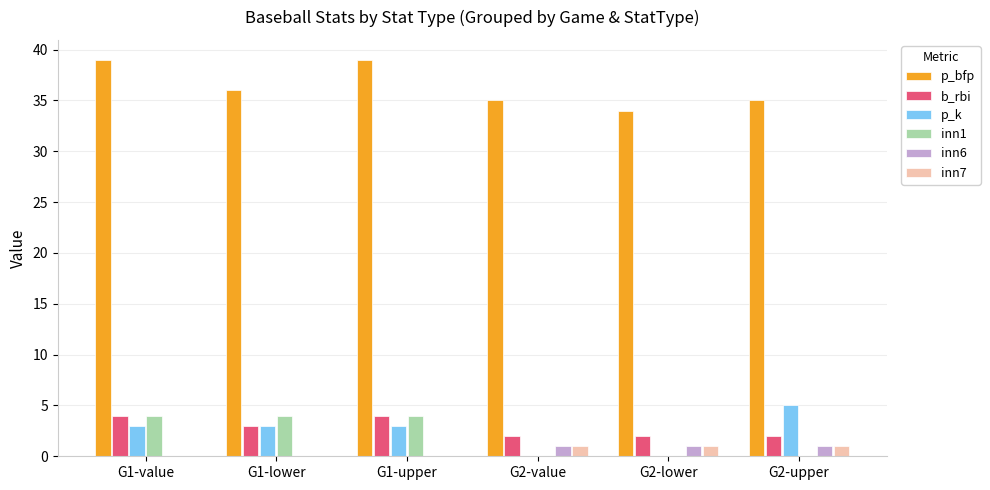

What is the sum of the p_k values at G2-upper and G2-value?

5